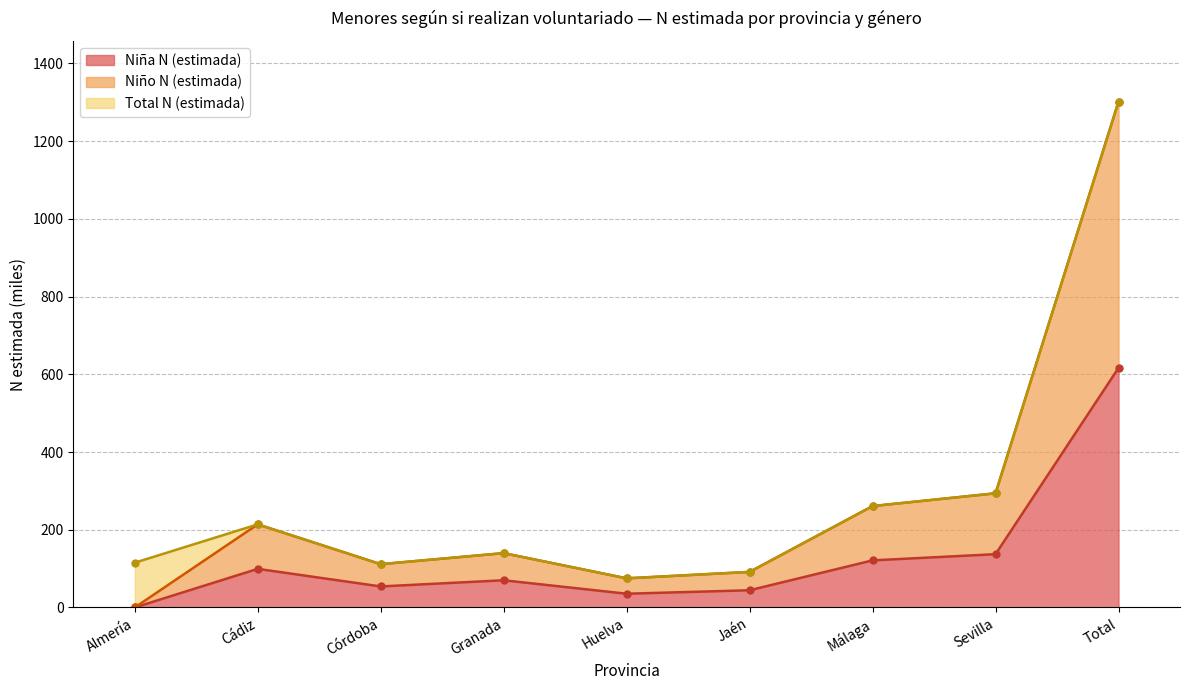

The Total N (estimada) series shows 198.2 at Granada. True or false?

False